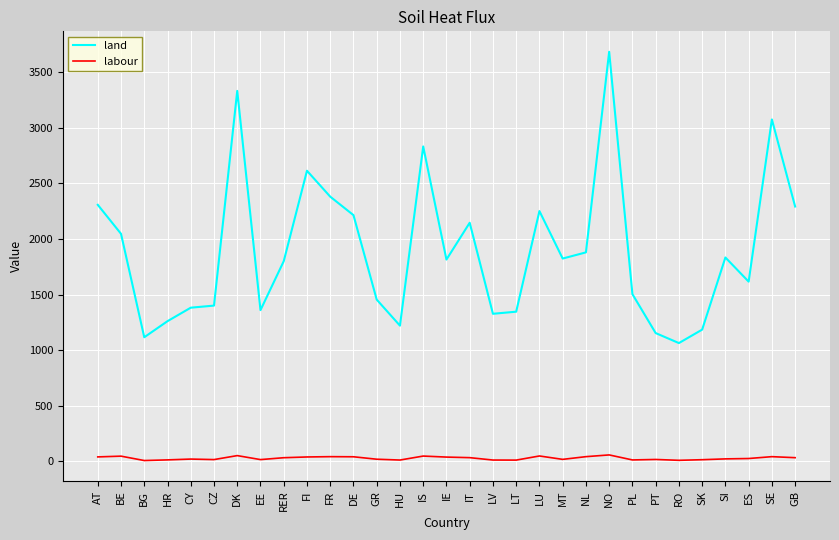

The value of land at CY is 458.4. True or false?

False